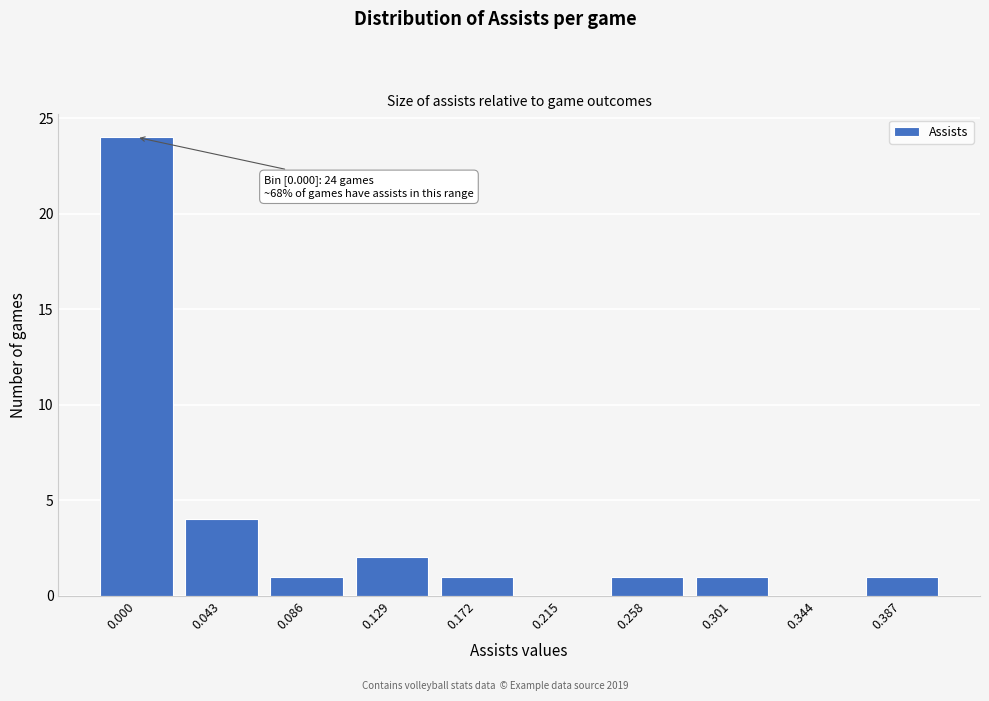

Reading left to right, transcribe all the data shown in this chart.

0.000=24	0.043=4	0.086=1	0.129=2	0.172=1	0.215=0	0.258=1	0.301=1	0.344=0	0.387=1